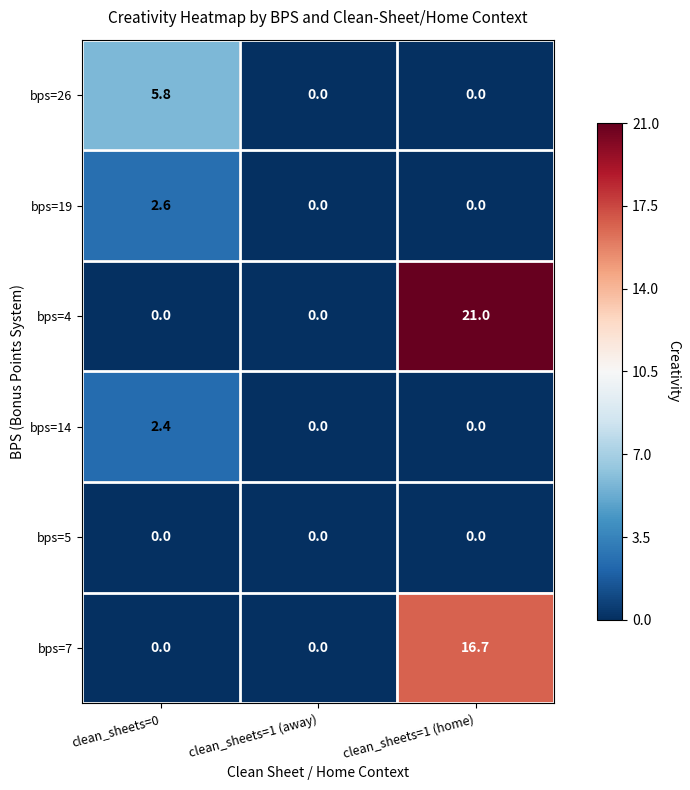

List the series in order of their peak value, lowest first.

bps=5, bps=14, bps=19, bps=26, bps=7, bps=4